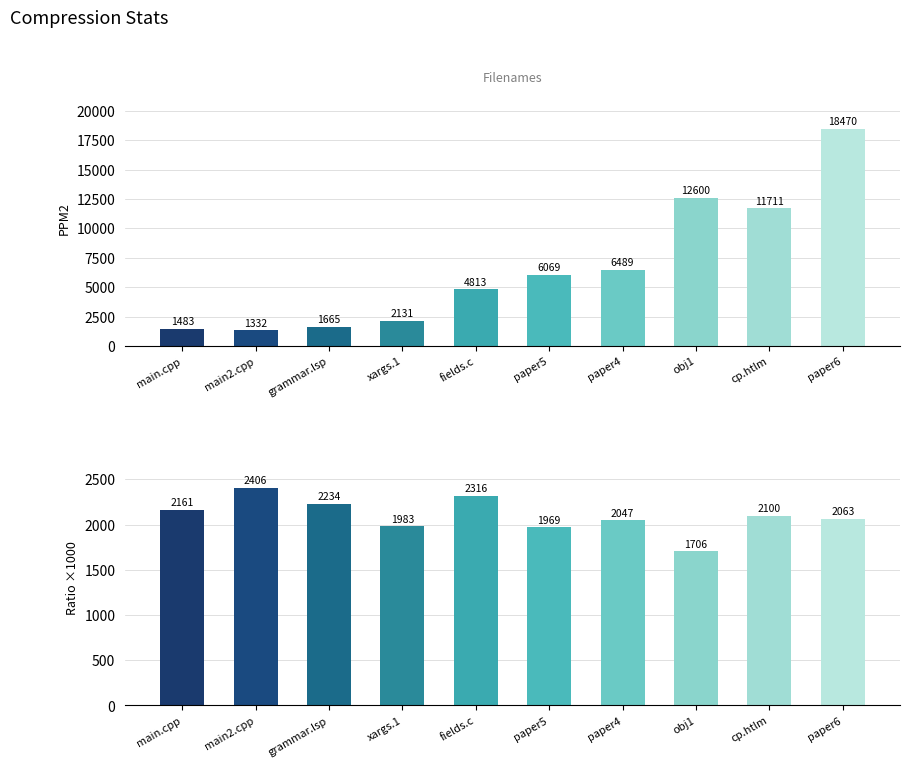

Where does the PPM2 series first go above 6069?

paper4